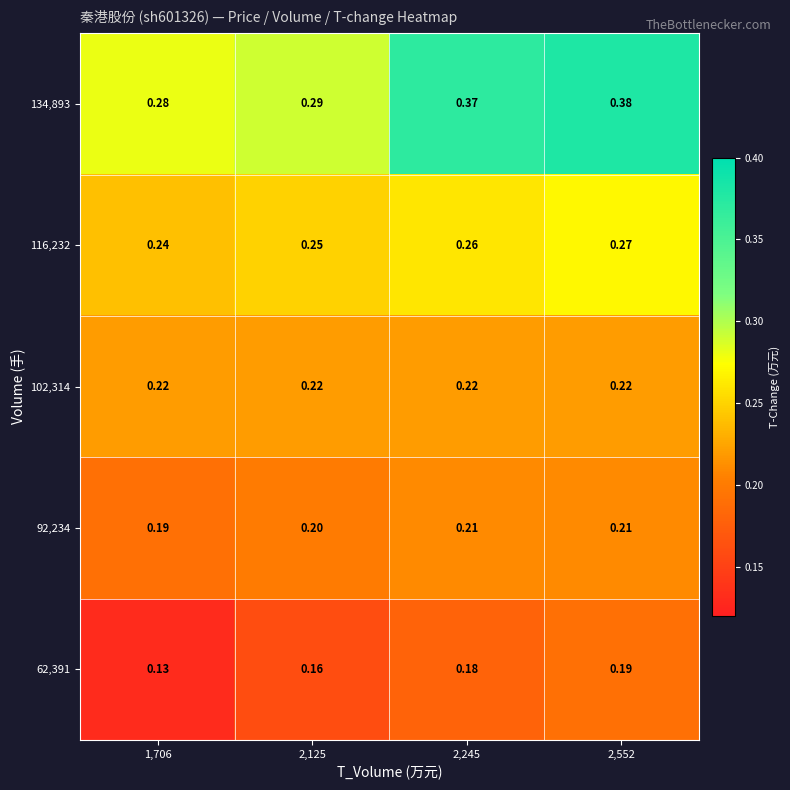

Is the value of 92,234 at 2,245 greater than the value of 116,232 at 2,552?

No